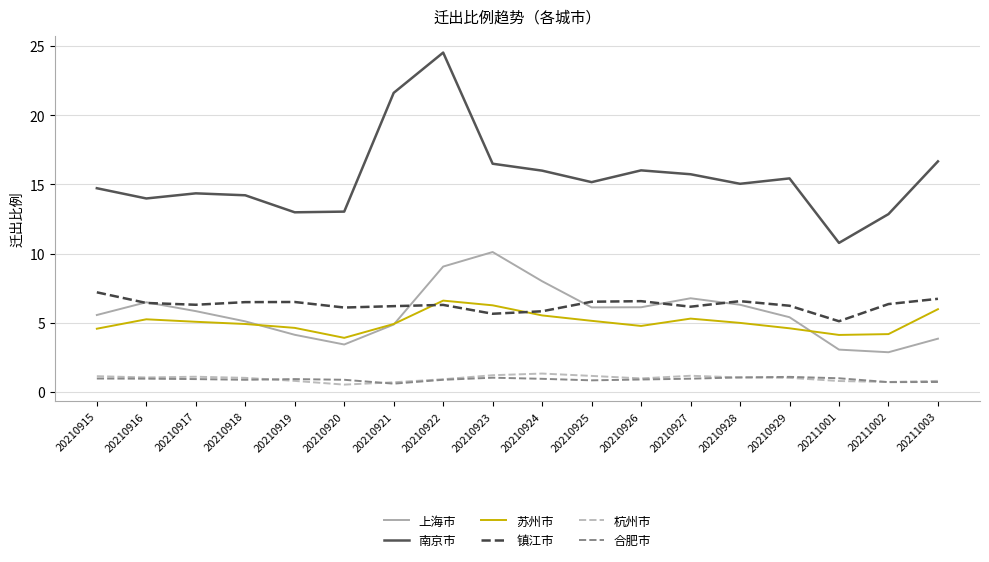

True or false: 杭州市 and 镇江市 intersect in this chart.

False